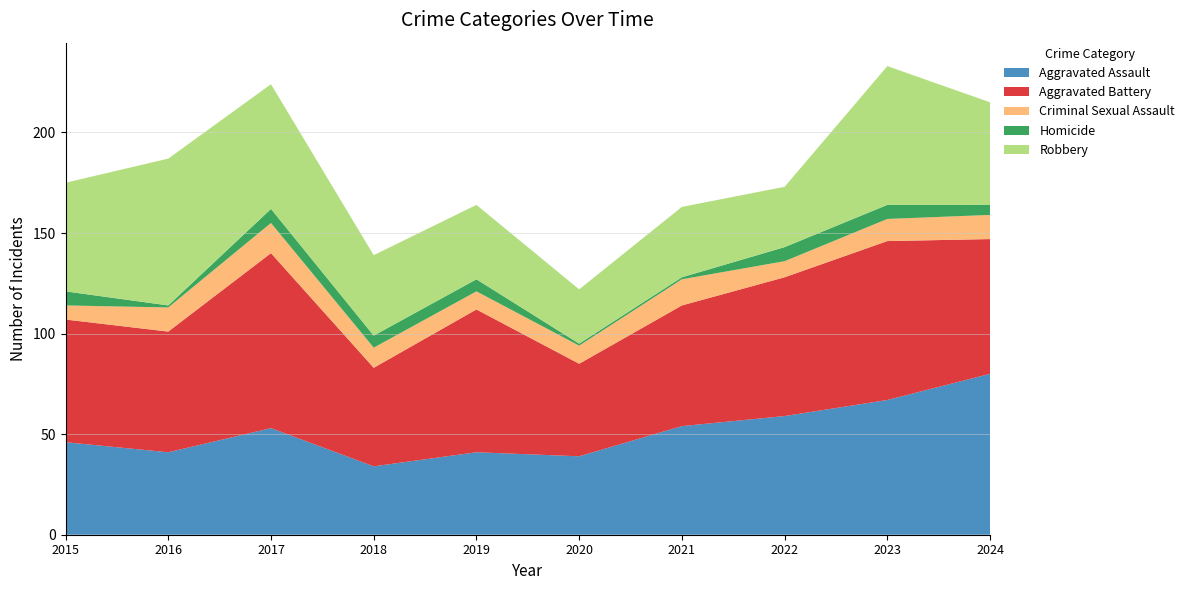

Reading left to right, what are all the values shown in this chart?

Aggravated Assault: 46	41	53	34	41	39	54	59	67	80
Aggravated Battery: 61	60	87	49	71	46	60	69	79	67
Criminal Sexual Assault: 7	12	15	10	9	9	13	8	11	12
Homicide: 7	1	7	6	6	1	1	7	7	5
Robbery: 54	73	62	40	37	27	35	30	69	51